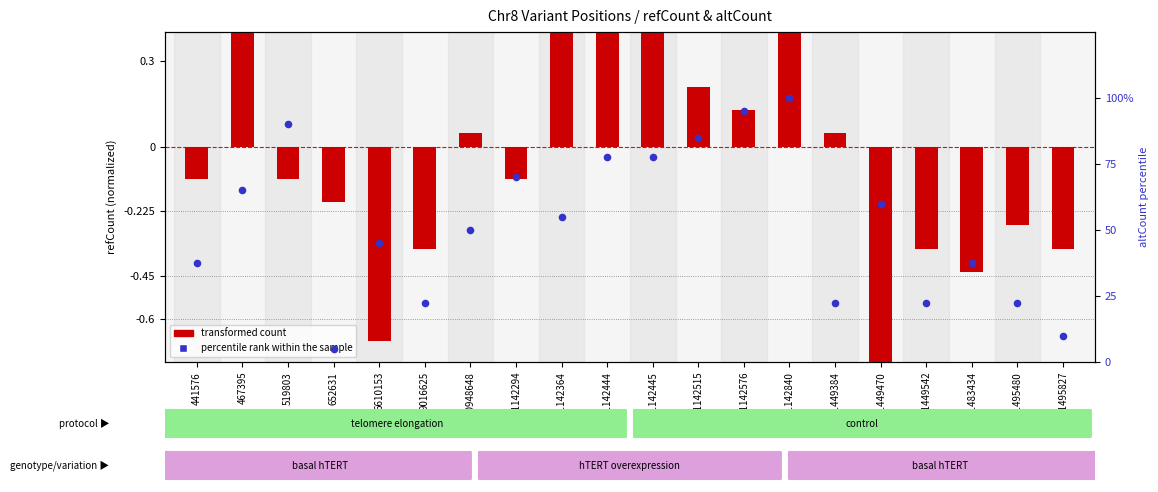

At which category is the sum across all series the highest?

11142840